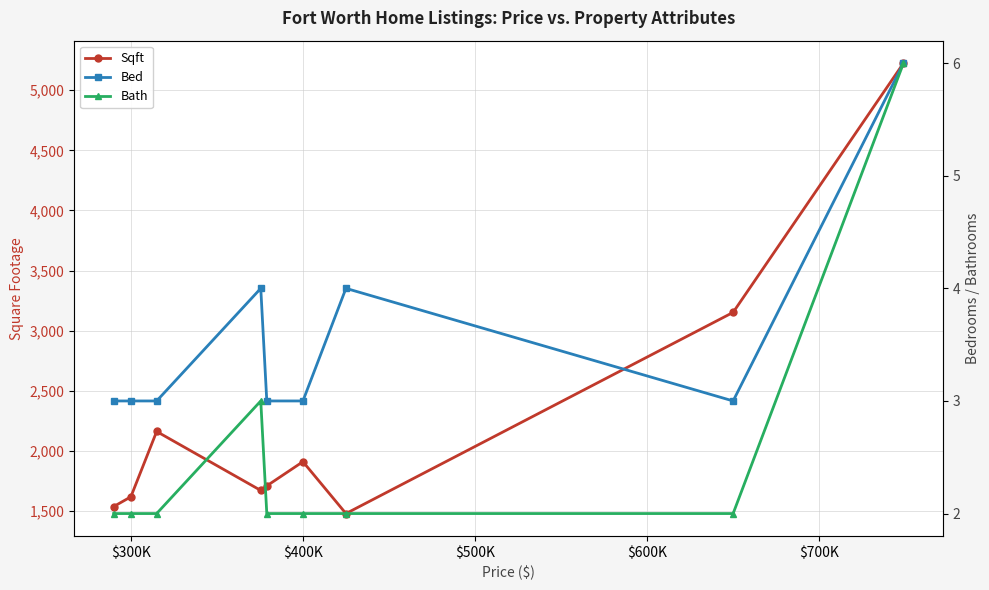

What is the minimum value shown in the chart?

2